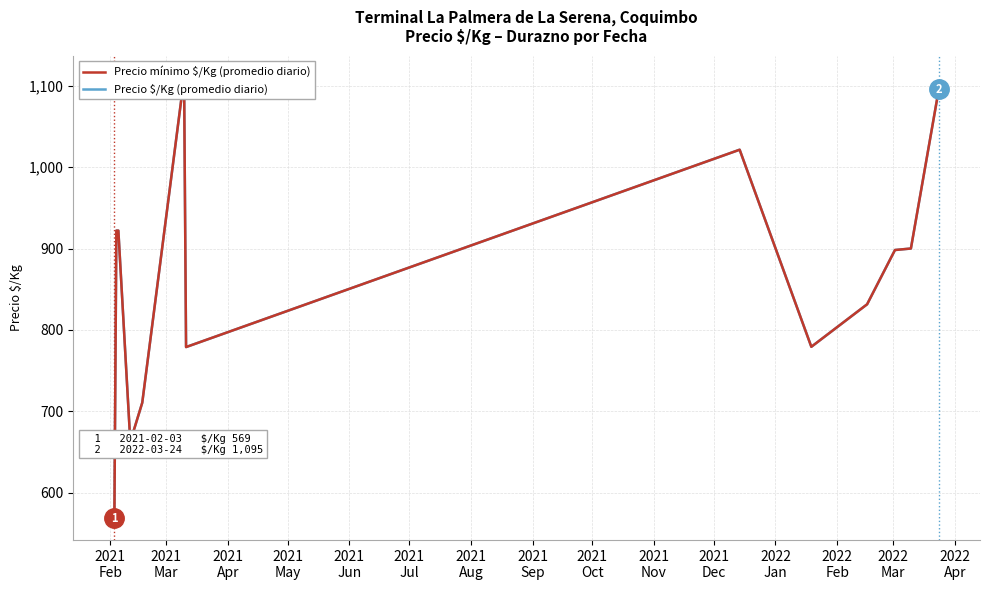

What is the average value of the Precio $/Kg (promedio diario) series?

861.6